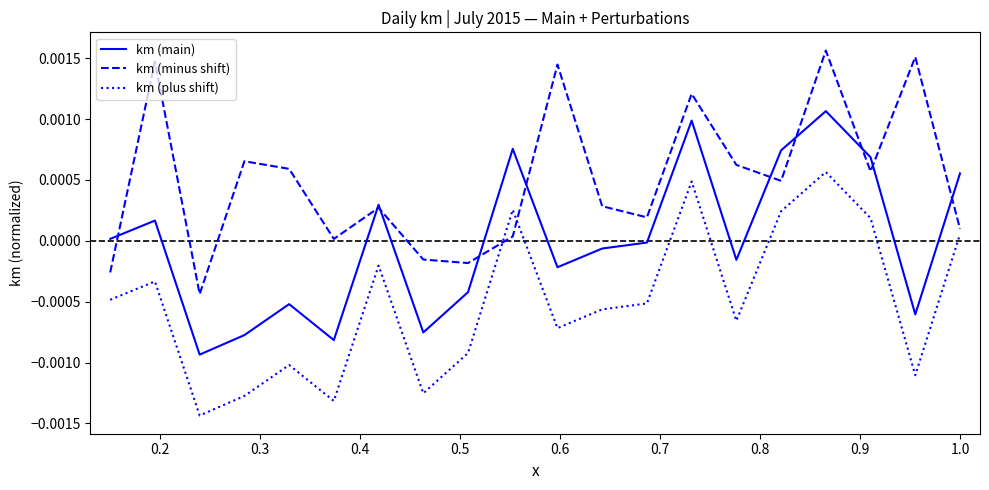

True or false: km (minus shift) and km (plus shift) intersect in this chart.

True